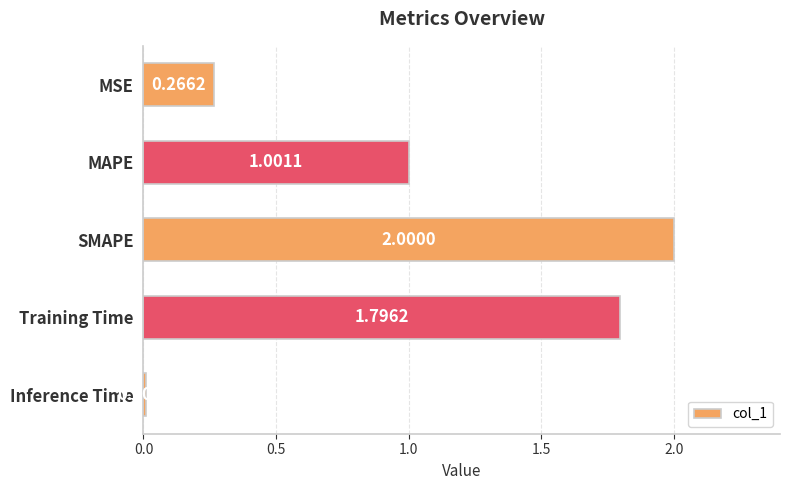

At which label is the value closest to 1?

MAPE